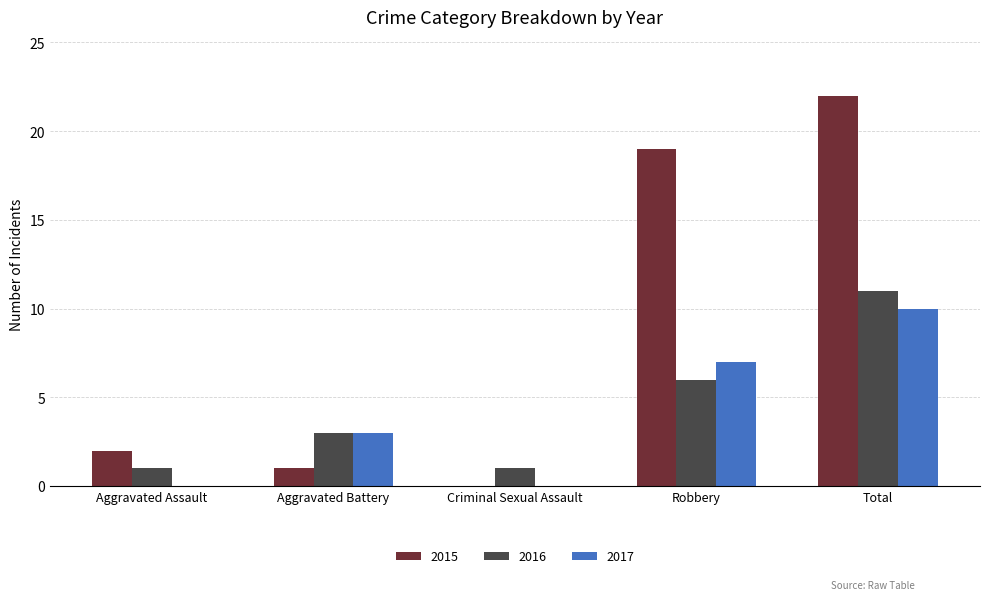

What value does the 2017 series have at Robbery, to the nearest 5?

5